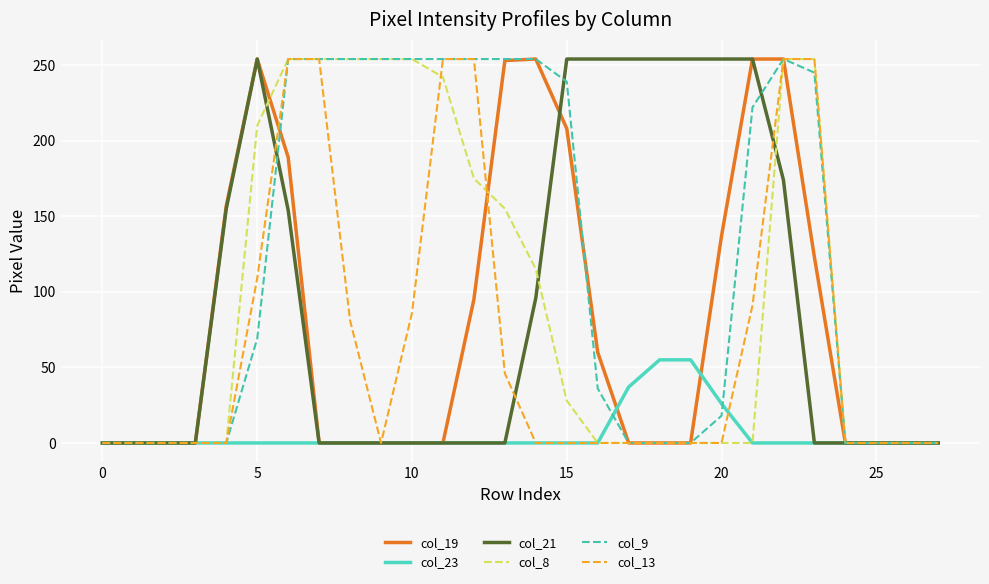

What is the maximum value for col_13?

254